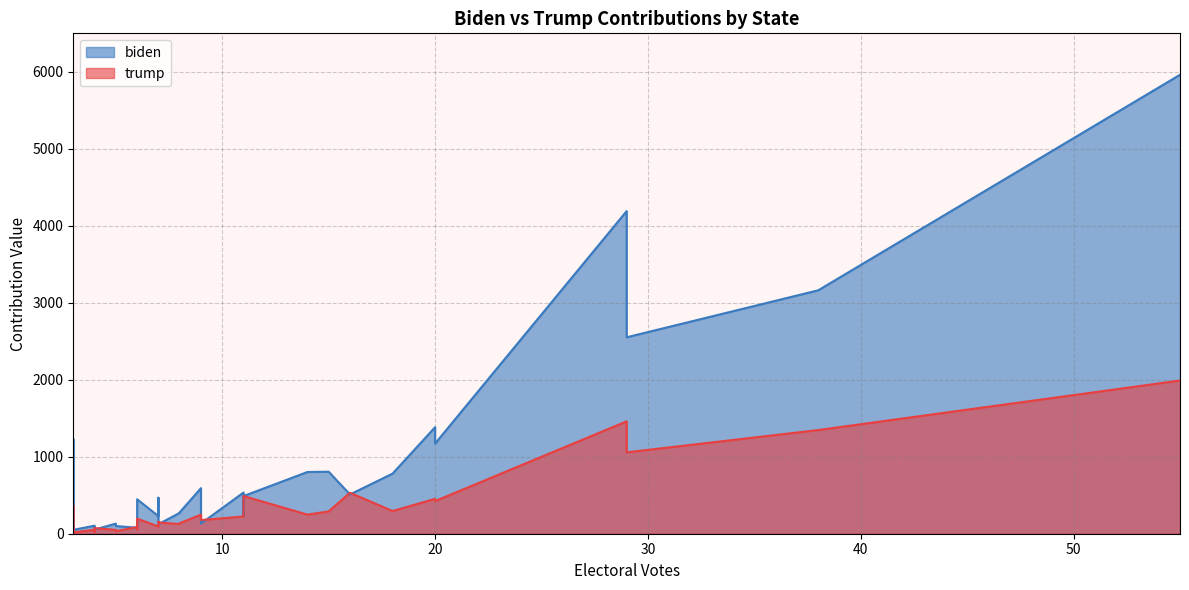

What is the average value of the biden series?

699.0